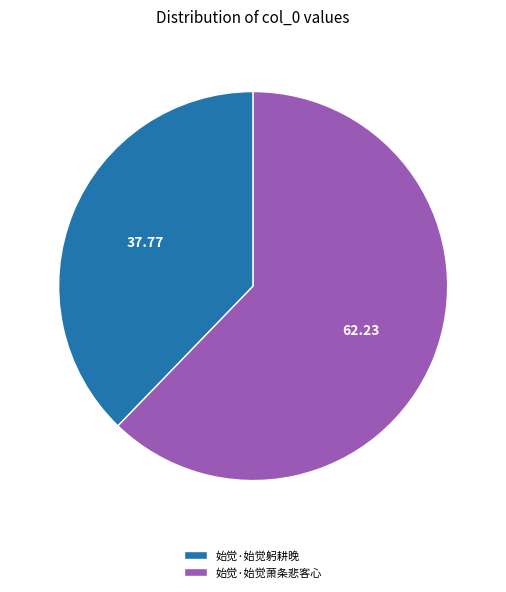

Which has a higher value, 始觉·始觉躬耕晚 or 始觉·始觉萧条悲客心?

始觉·始觉萧条悲客心